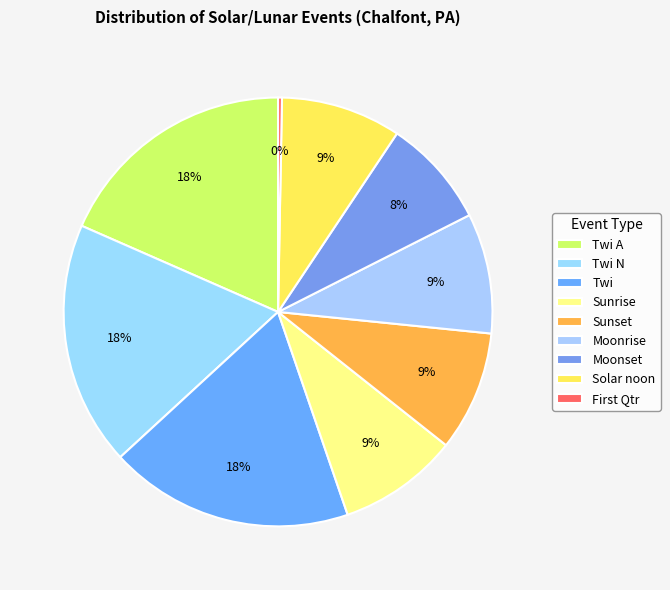

What is the smallest slice in the pie chart?

First Qtr